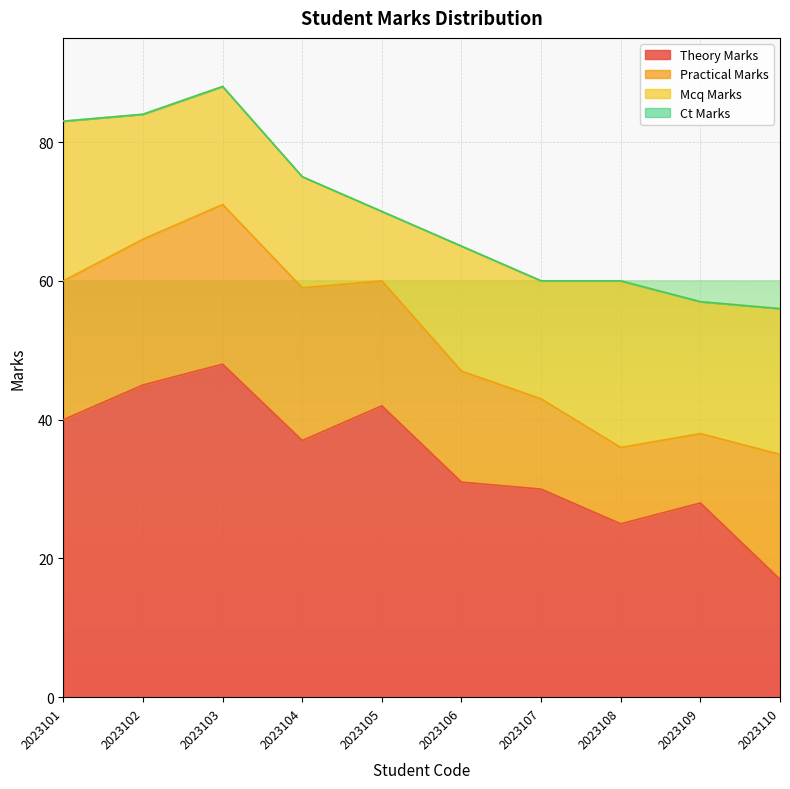

What is the total value across all series at 2023107?

60